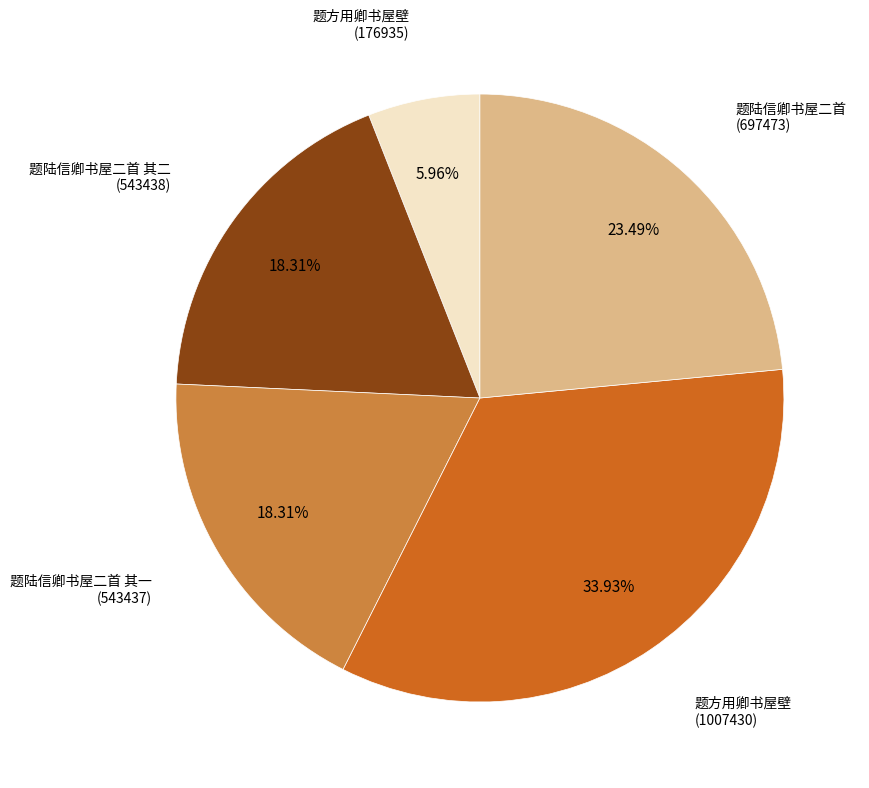

To the nearest percent, what is the difference between the largest and smallest slice percentages?

28%